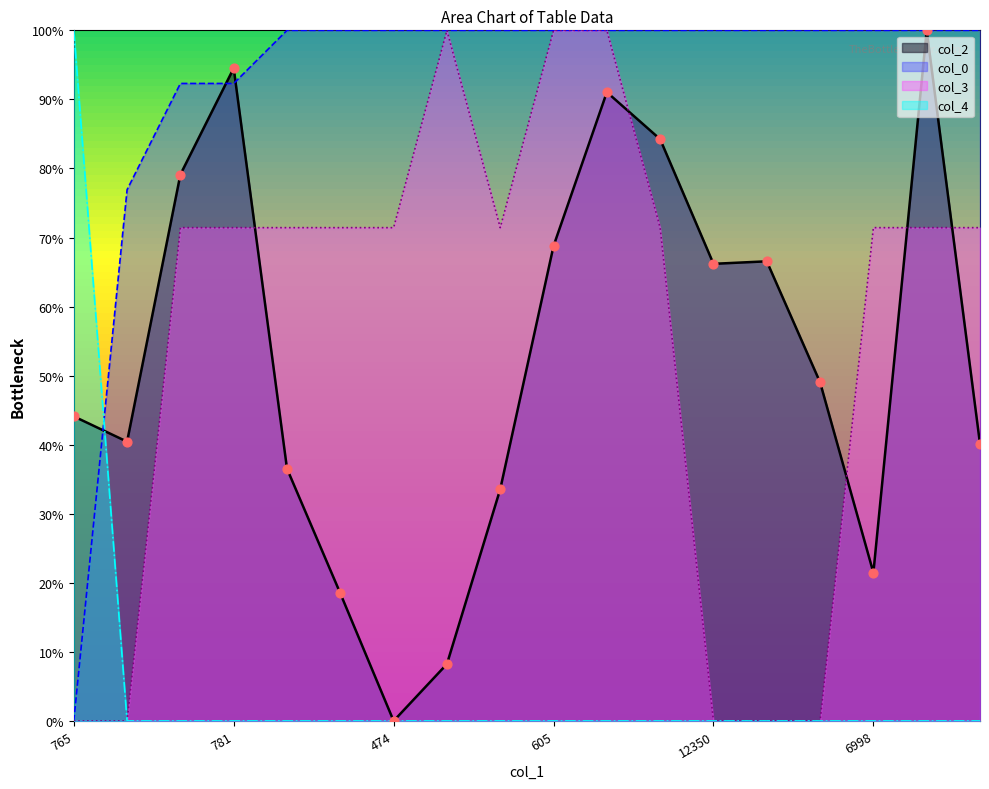

What is the total value across all series at 142?

117.4